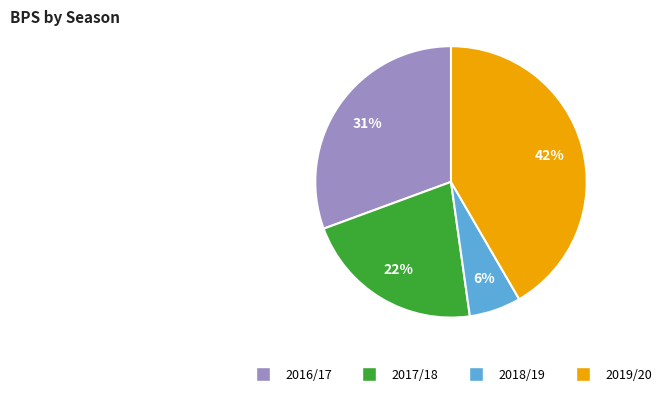

To the nearest percent, what is the average slice percentage?

25%